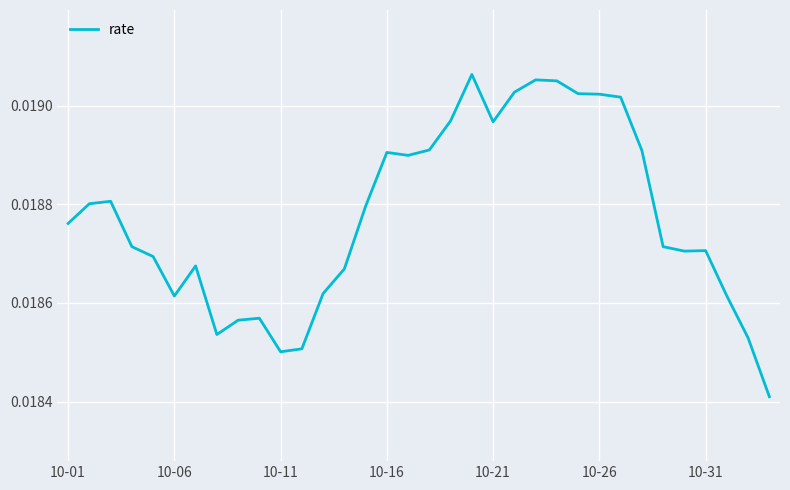

Is this an area chart (filled region under the line)?

No